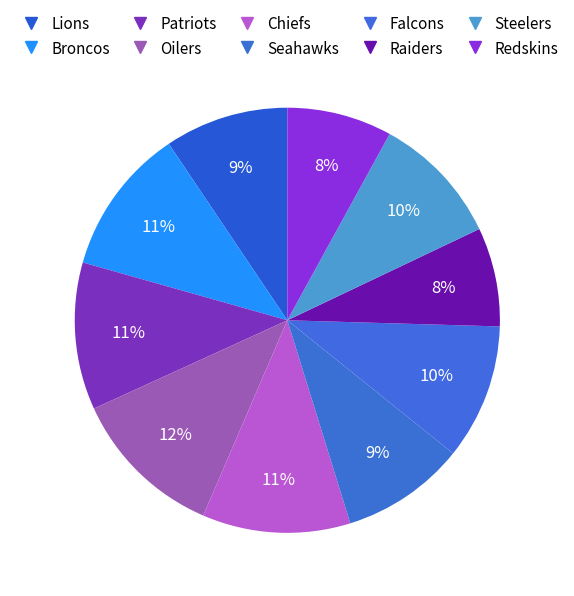

Is the sum of Steelers and Seahawks greater than half?

No